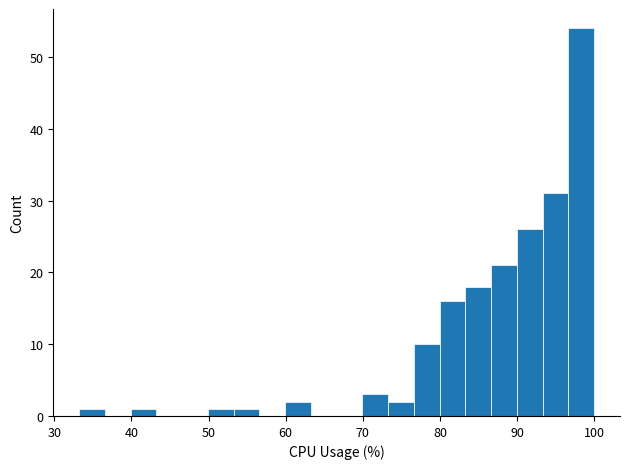

Around what value on the x-axis is the tallest bar? Give the approximate position of its centre, as read against the axis.

98